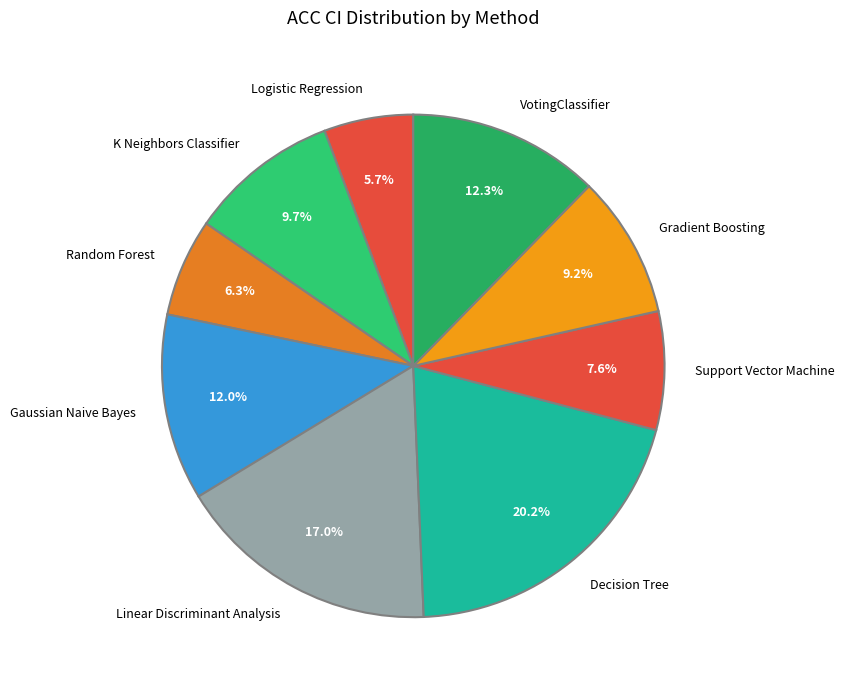

To the nearest percent, what percentage of the pie is K Neighbors Classifier?

10%